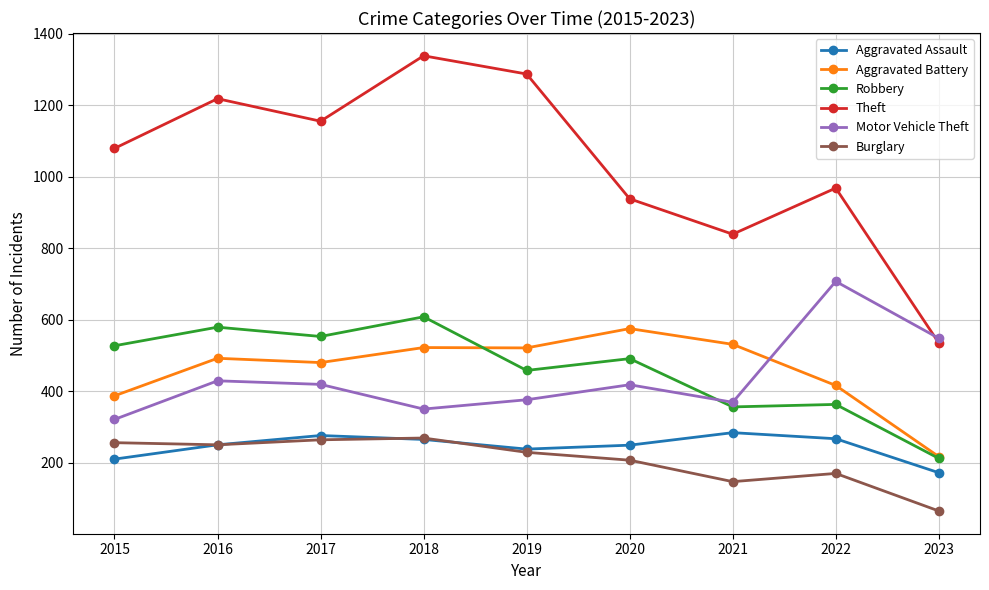

Is it true that Aggravated Assault equals 284 at 2021?

True